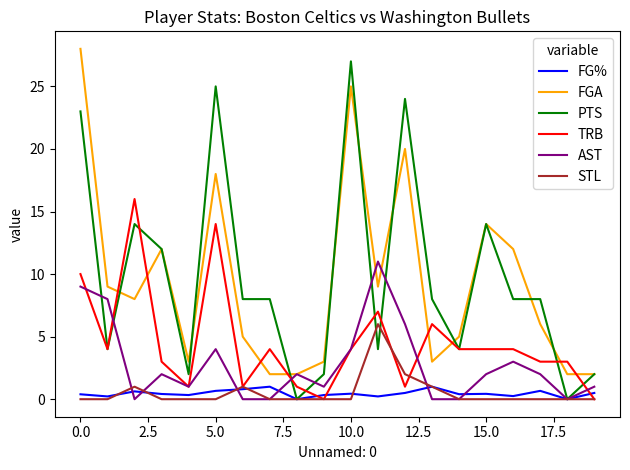

How many times do FGA and TRB cross each other?

8